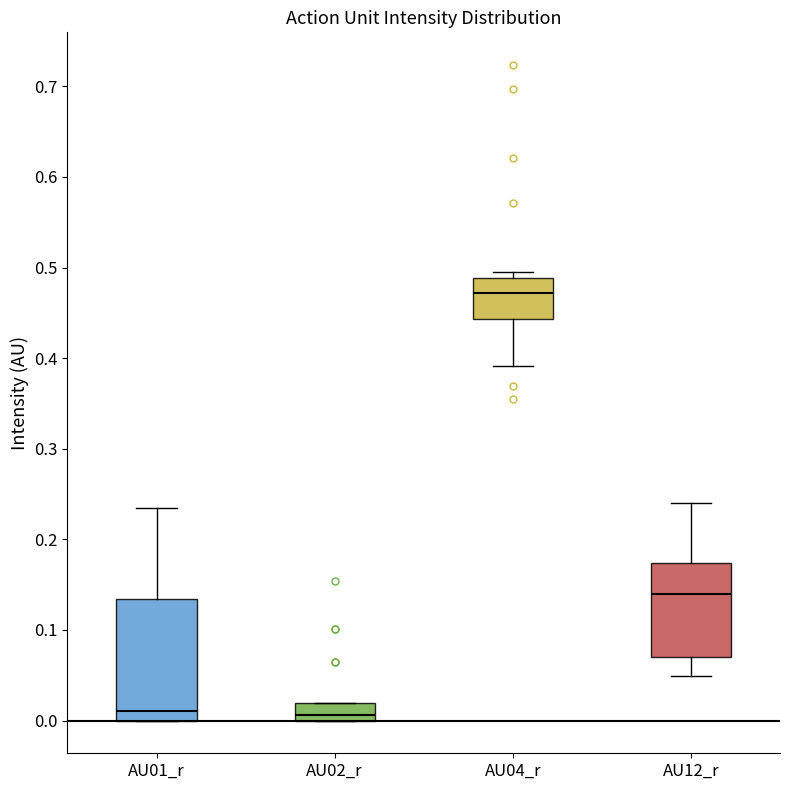

Comparing the boxes themselves (not the whiskers), which one is the tallest?

AU01_r